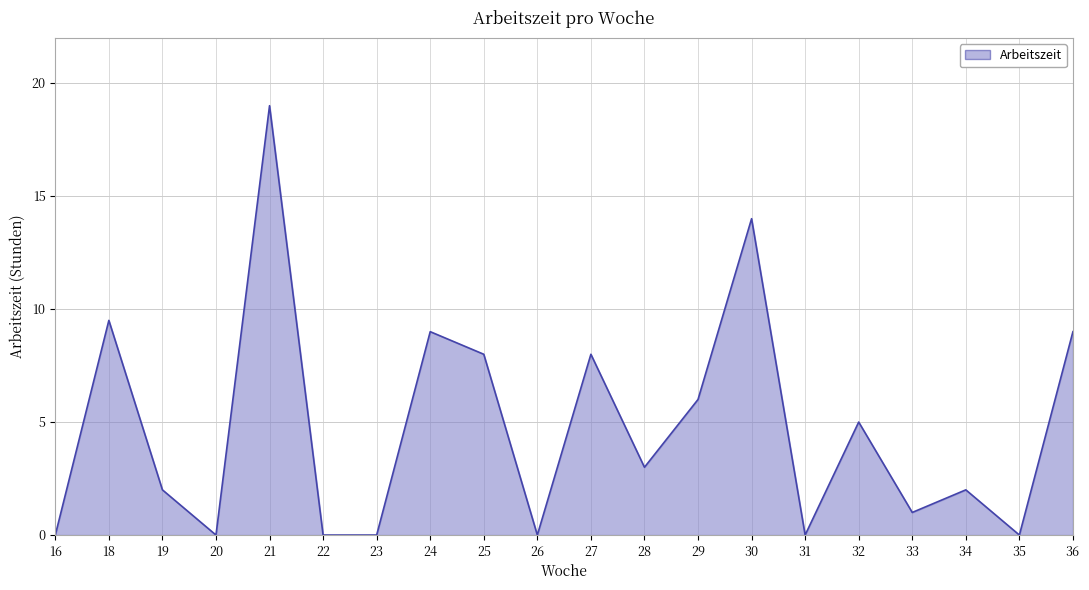

Between 34 and 32, which is larger?

32